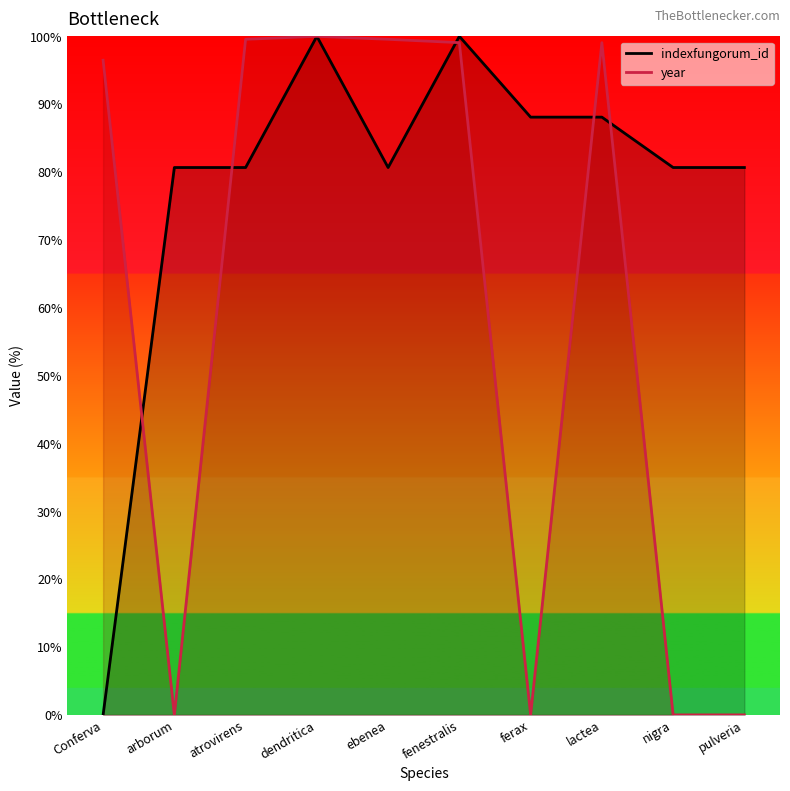

What is the label of the 10th point from the right?

Conferva